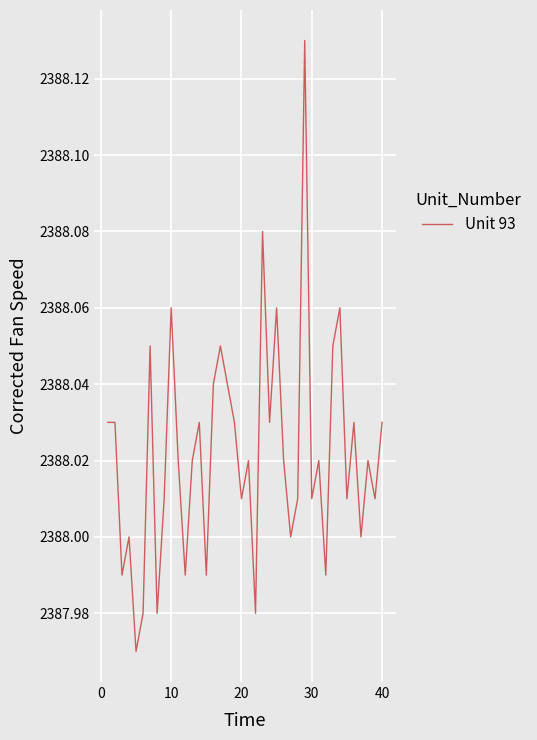

What is the greatest value displayed?

2388.1